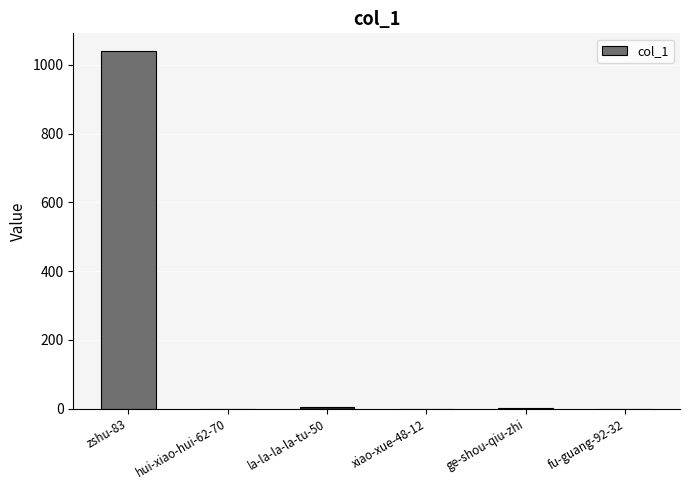

Which has a higher value, zshu-83 or xiao-xue-48-12?

zshu-83